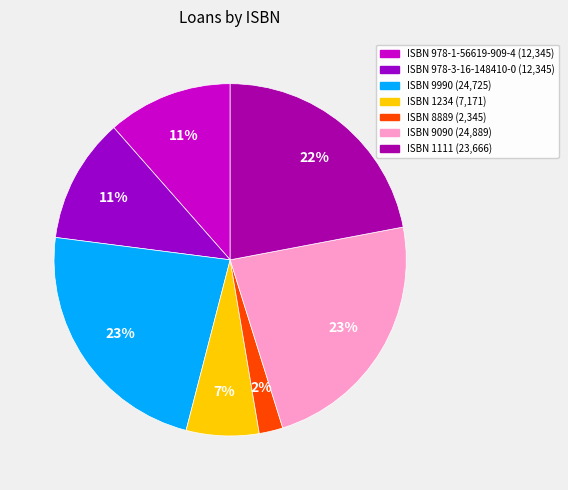

To the nearest percent, what is the average slice percentage?

14%